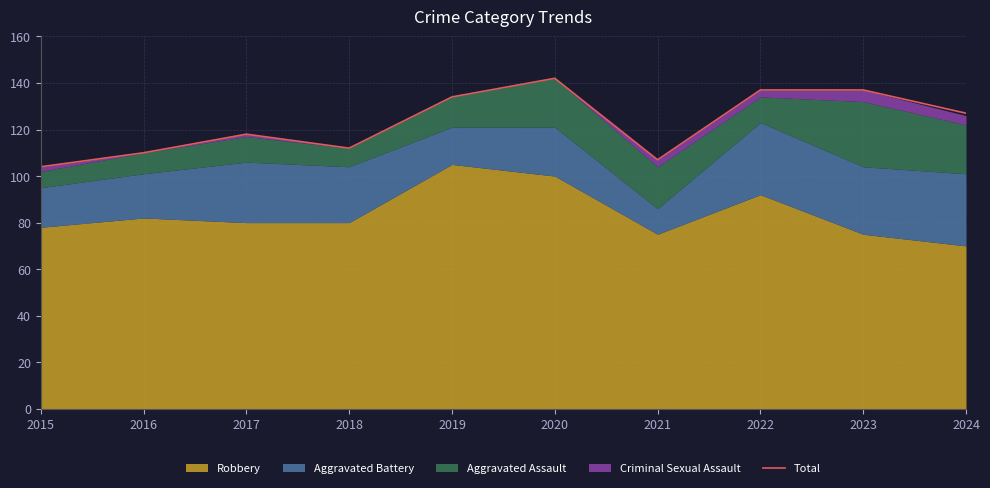

What is the change in value from 2019 to 2020?

+8